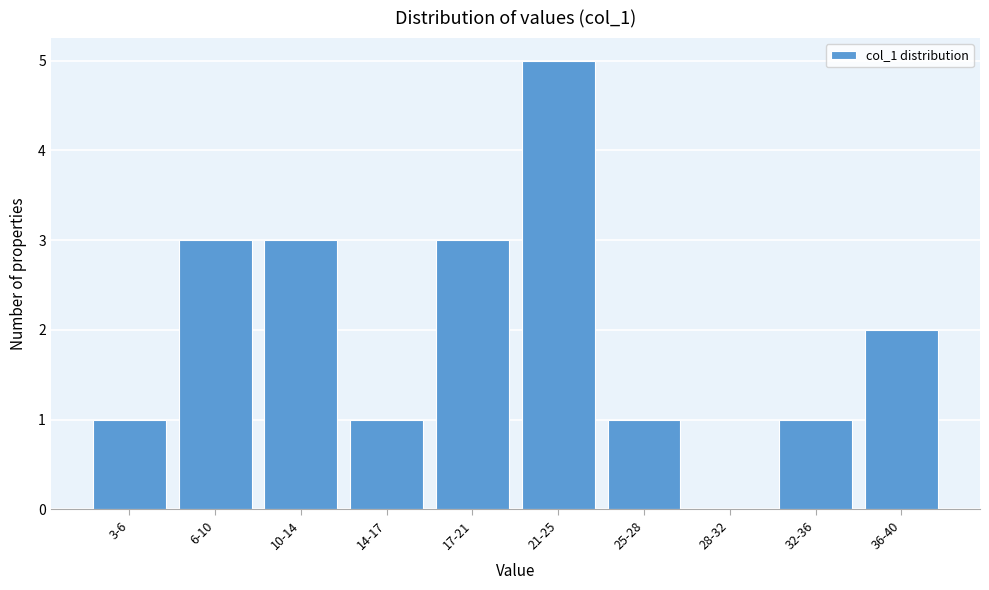

Reading right to left, extract all data points from this chart.

36-40=2	32-36=1	28-32=0	25-28=1	21-25=5	17-21=3	14-17=1	10-14=3	6-10=3	3-6=1